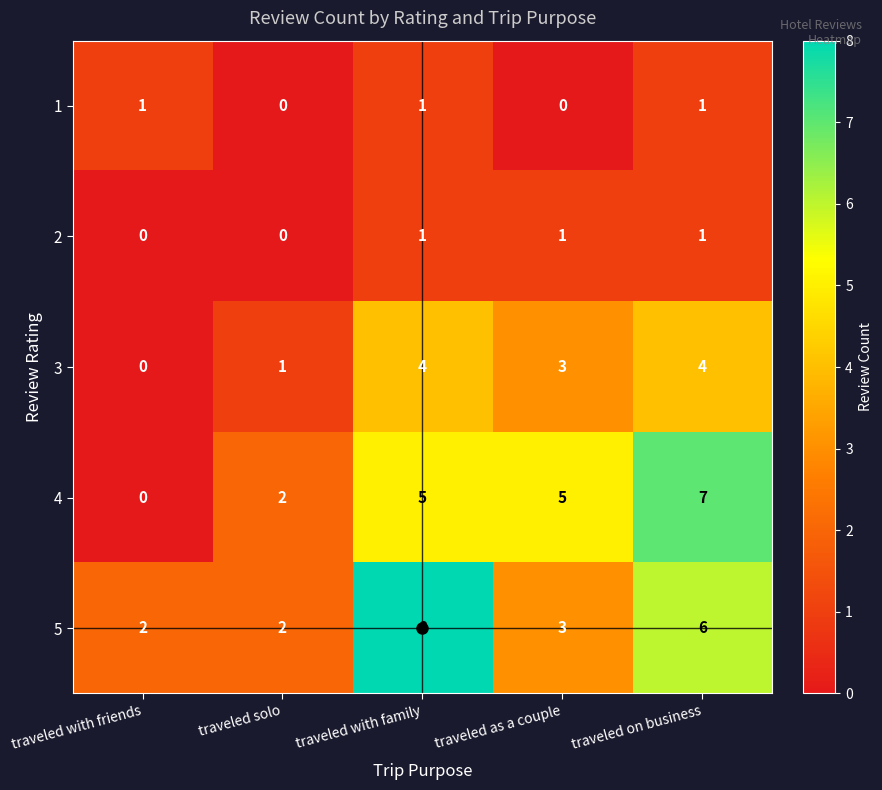

The 1 series shows 1 at traveled with friends. True or false?

True